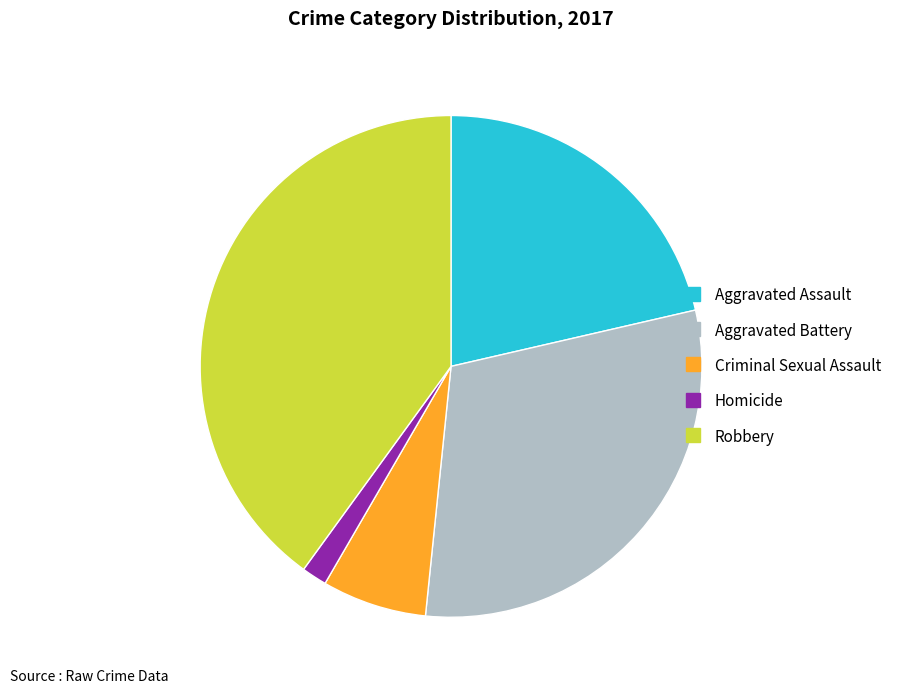

Rank the categories by value from lowest to highest.

Homicide, Criminal Sexual Assault, Aggravated Assault, Aggravated Battery, Robbery